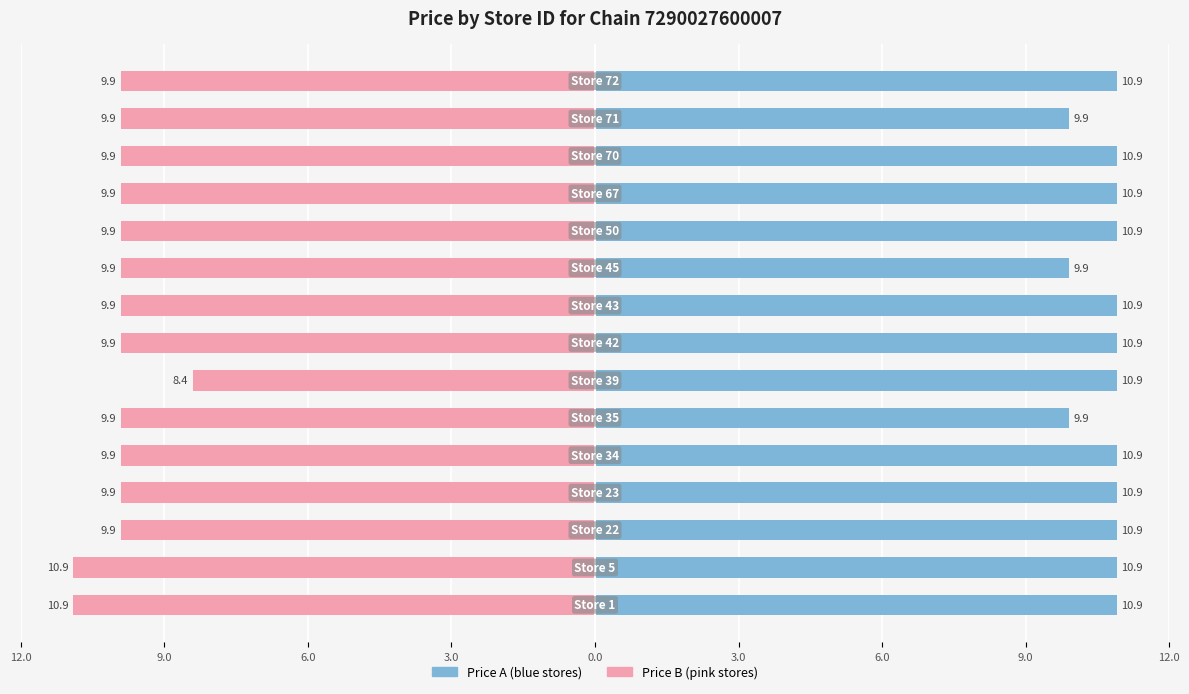

How many groups of bars are there?

15